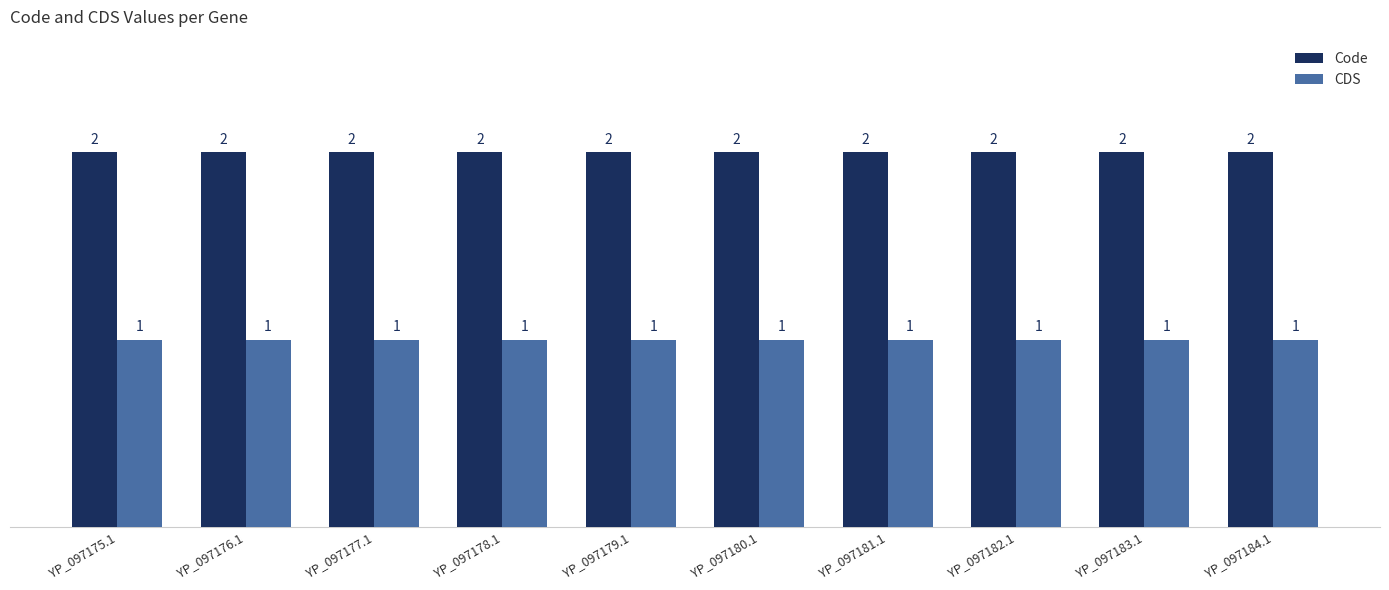

True or false: CDS has a value of 1 at YP_097180.1.

True